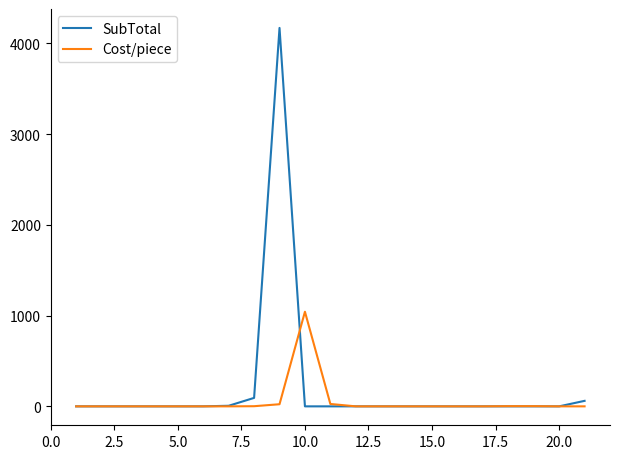

List the series in order of their peak value, lowest first.

Cost/piece, SubTotal